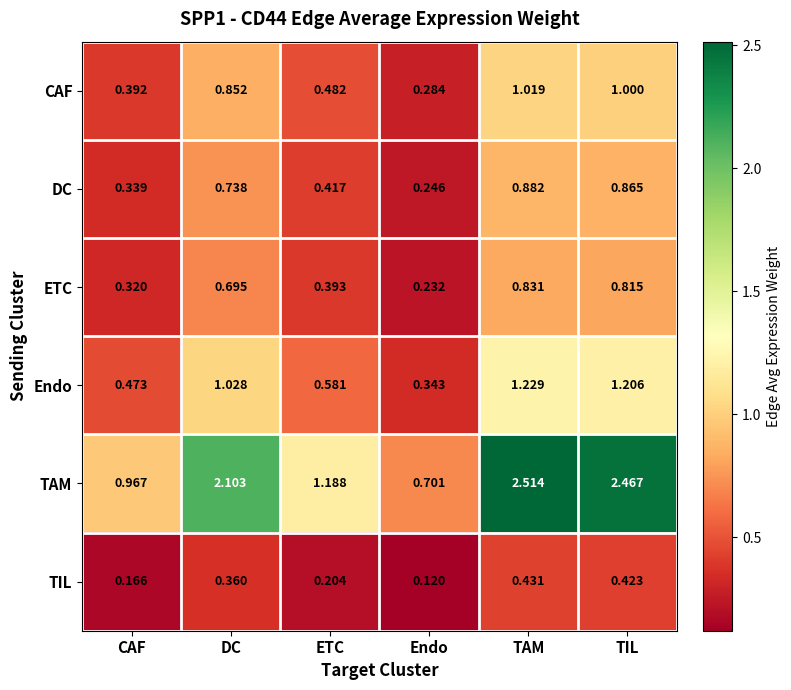

Which label corresponds to the largest value in the chart?

TAM